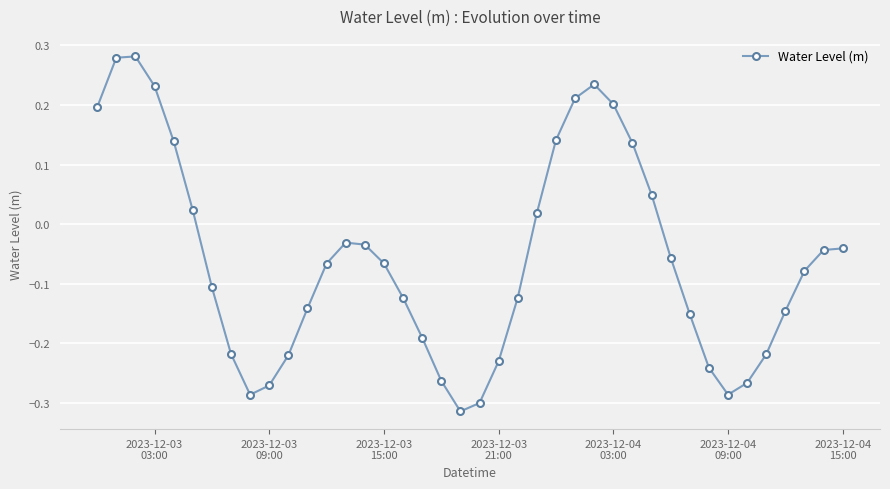

What is the difference between the maximum and minimum values?

0.6